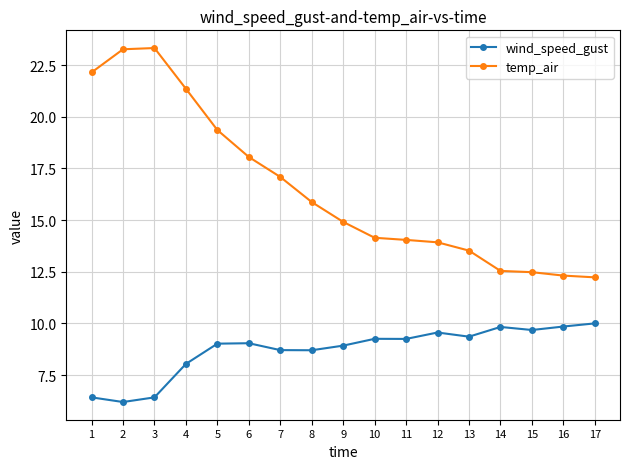

What are all the series names shown in the legend?

wind_speed_gust, temp_air